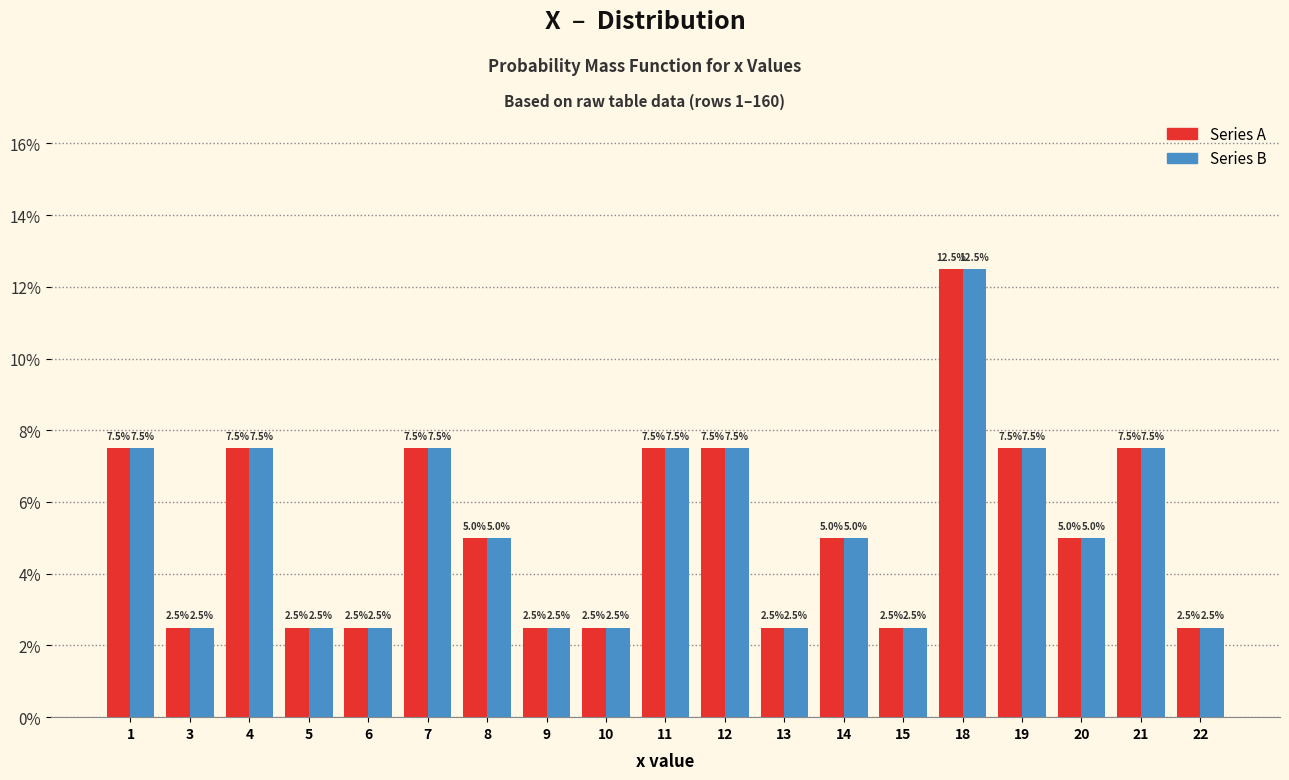

Which has a higher value, 13 or 20?

20